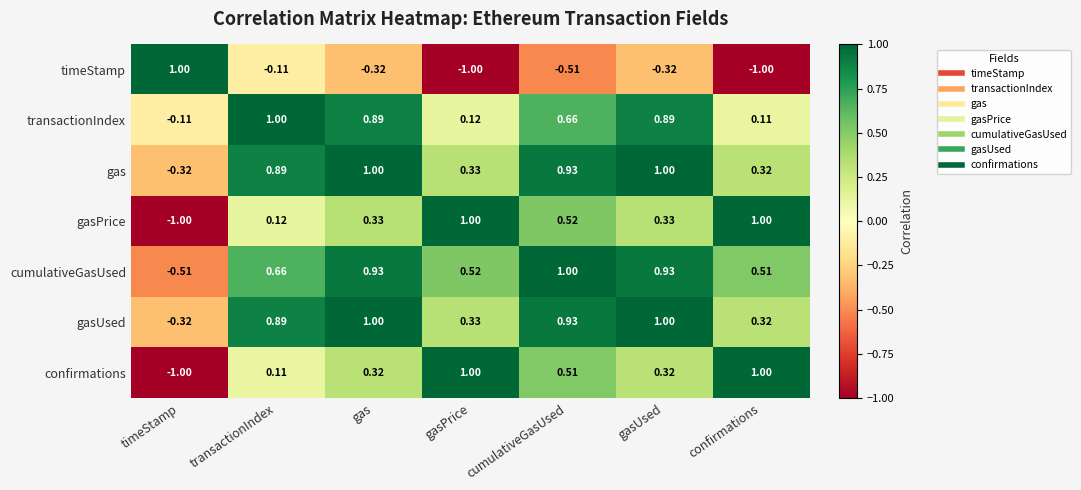

What is the greatest value displayed?

1.0